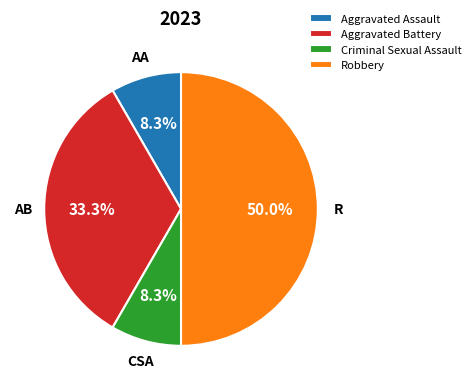

To the nearest percent, what is the difference between the Aggravated Battery and Robbery slice percentages?

17%